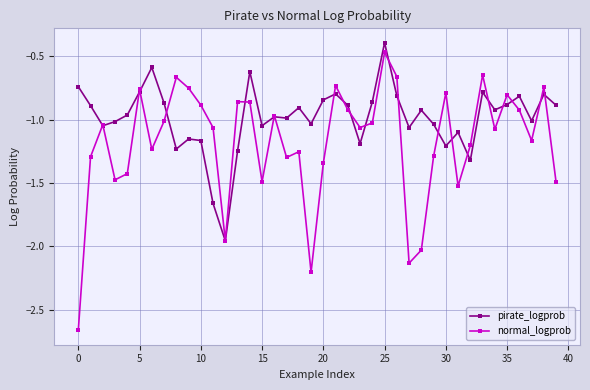

Which series has the largest total across all categories?

pirate_logprob